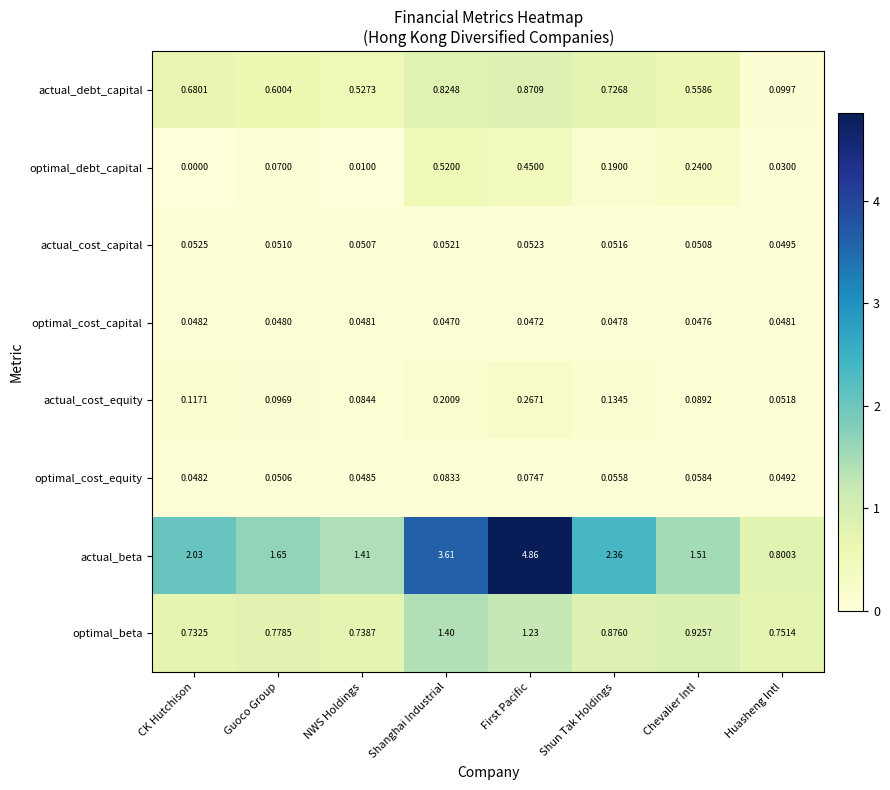

At which category is the sum across all series the highest?

First Pacific